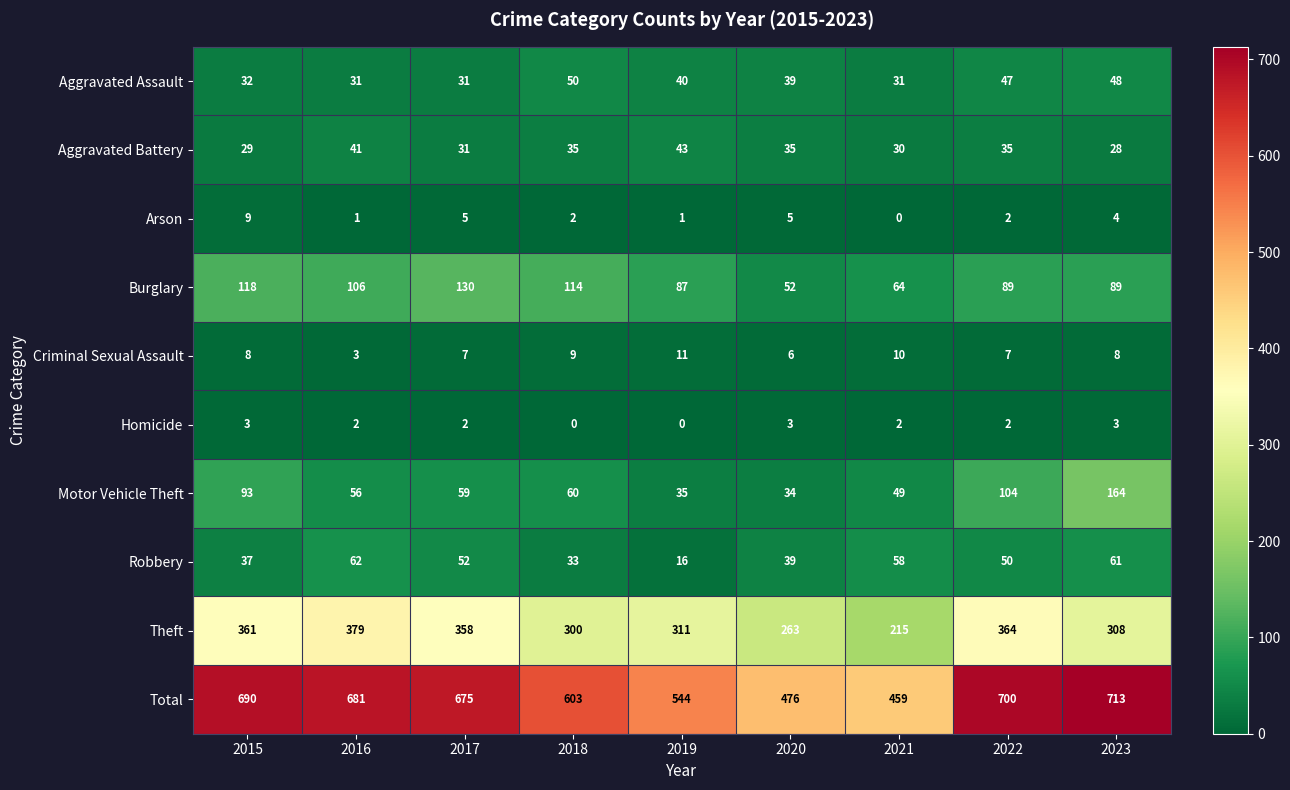

What value does the Aggravated Battery series have at 2021?

30